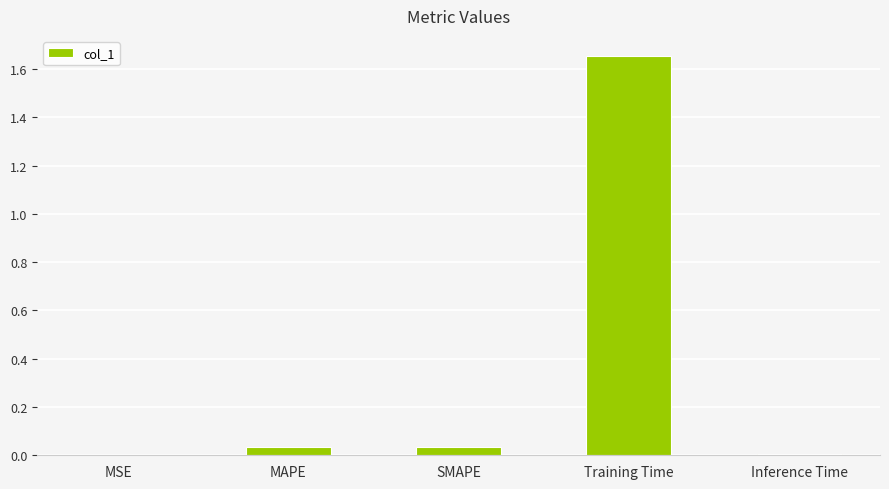

True or false: the data shows 2.2 at Training Time.

False